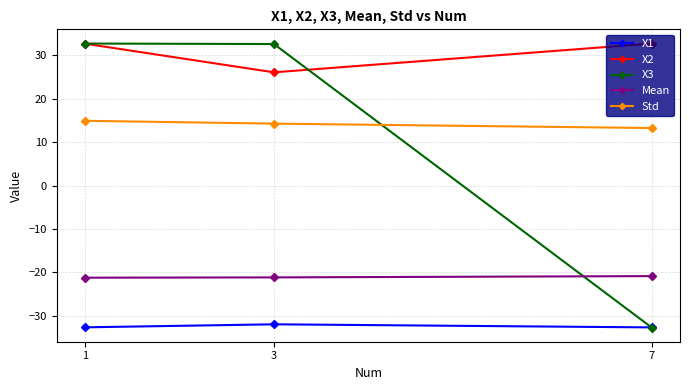

Which series has the widest spread of values?

X3